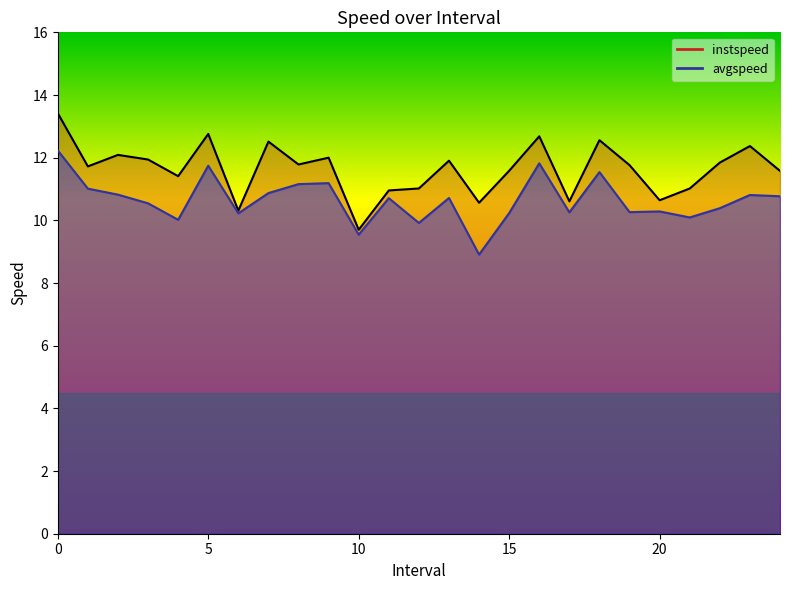

Which series has the largest total across all categories?

instspeed